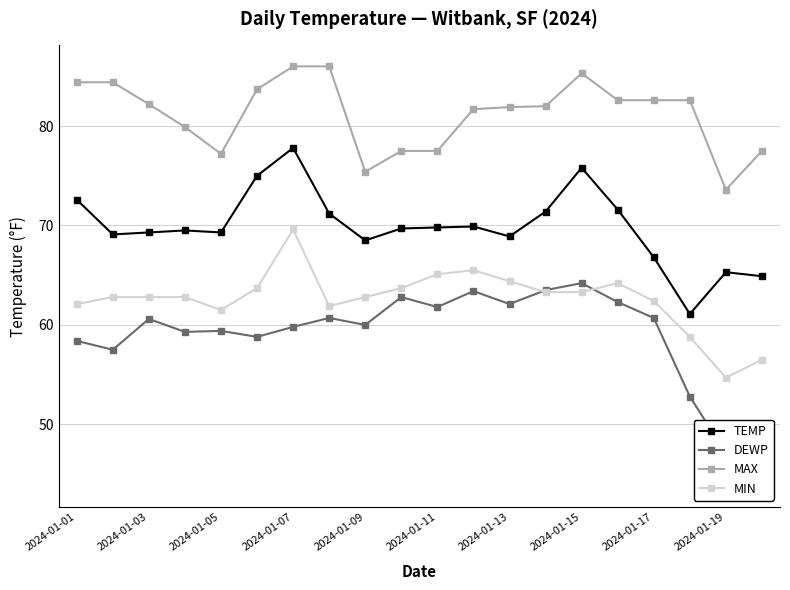

True or false: MIN and TEMP intersect in this chart.

False